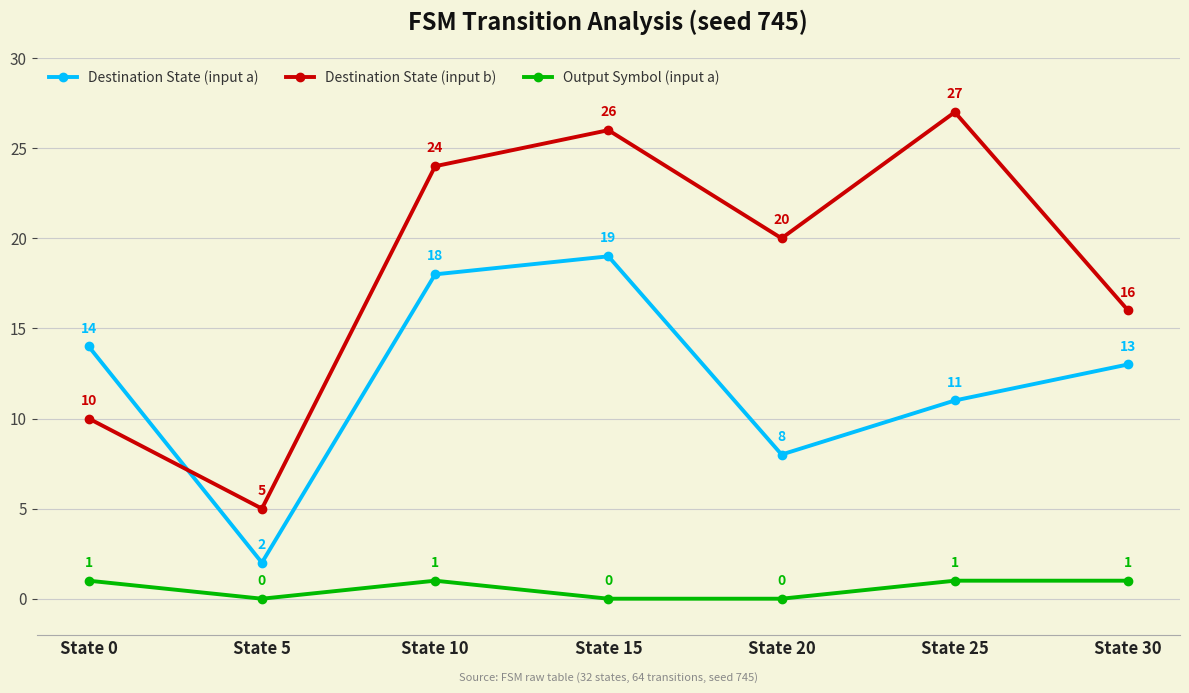

How many lines are shown in the chart?

3